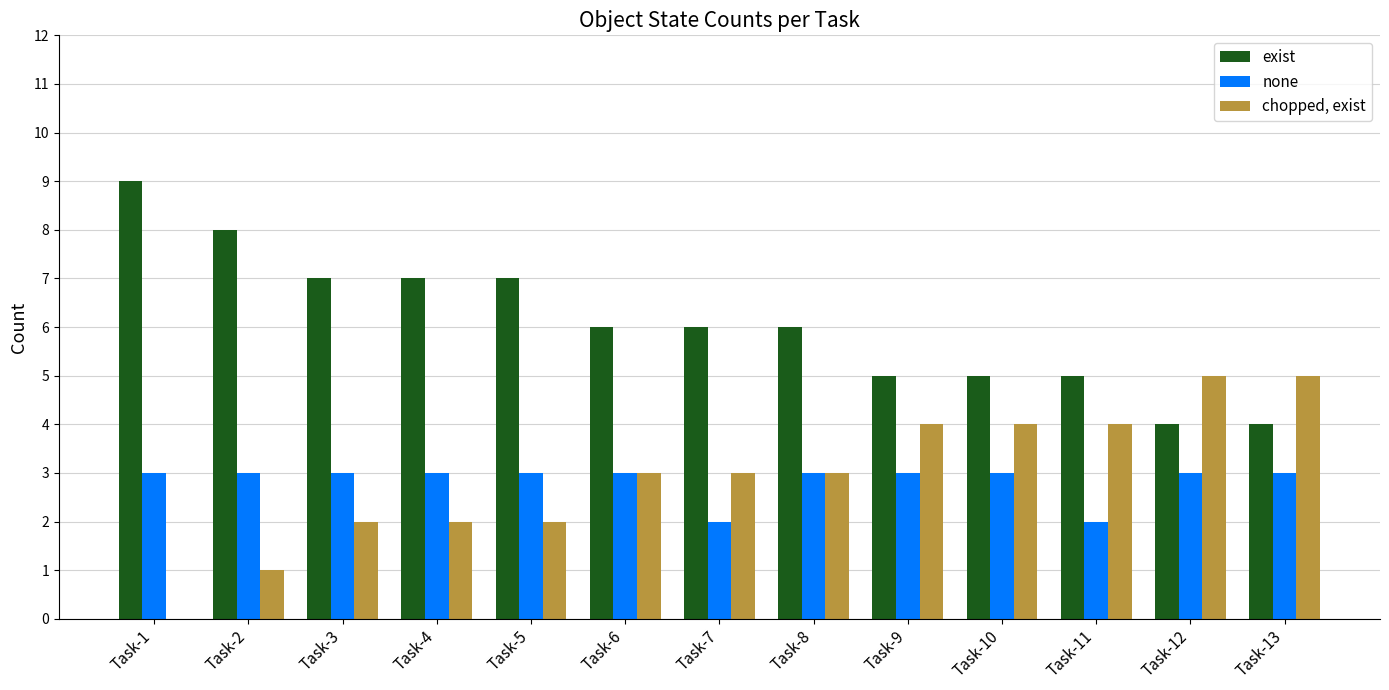

What is the approximate value of none at Task-1?

3